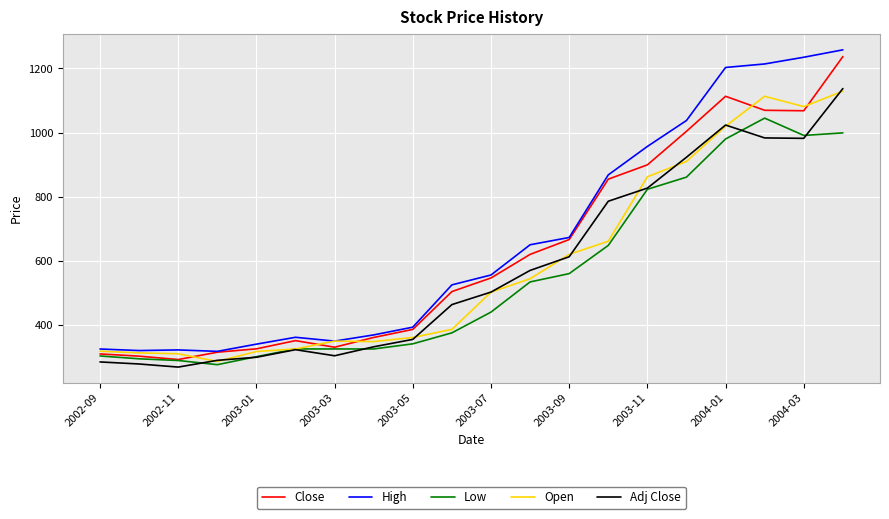

What is the lowest value of the Adj Close series?

268.5